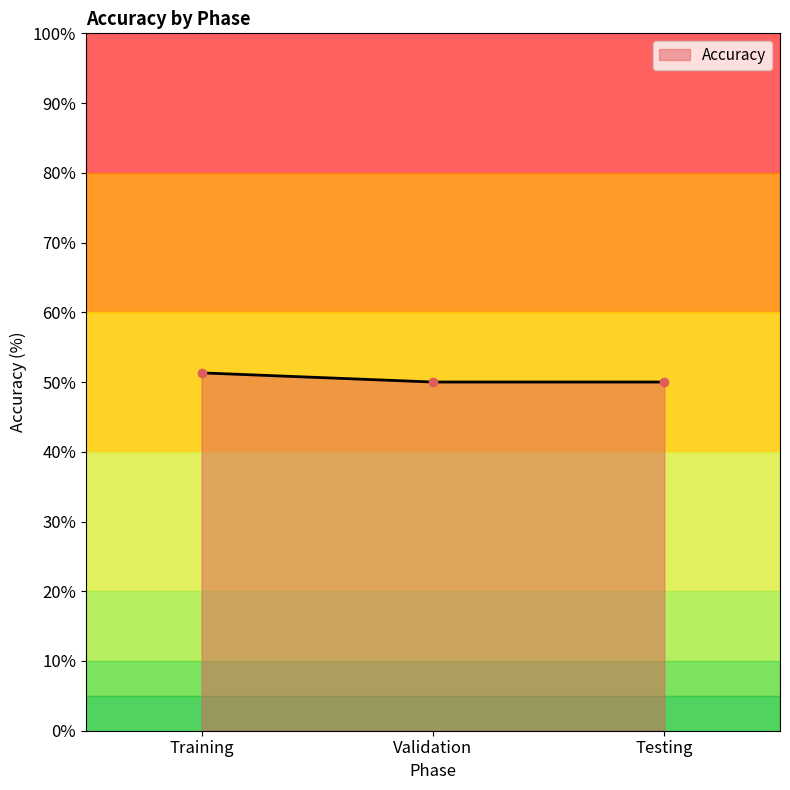

What position from the left is Testing?

3